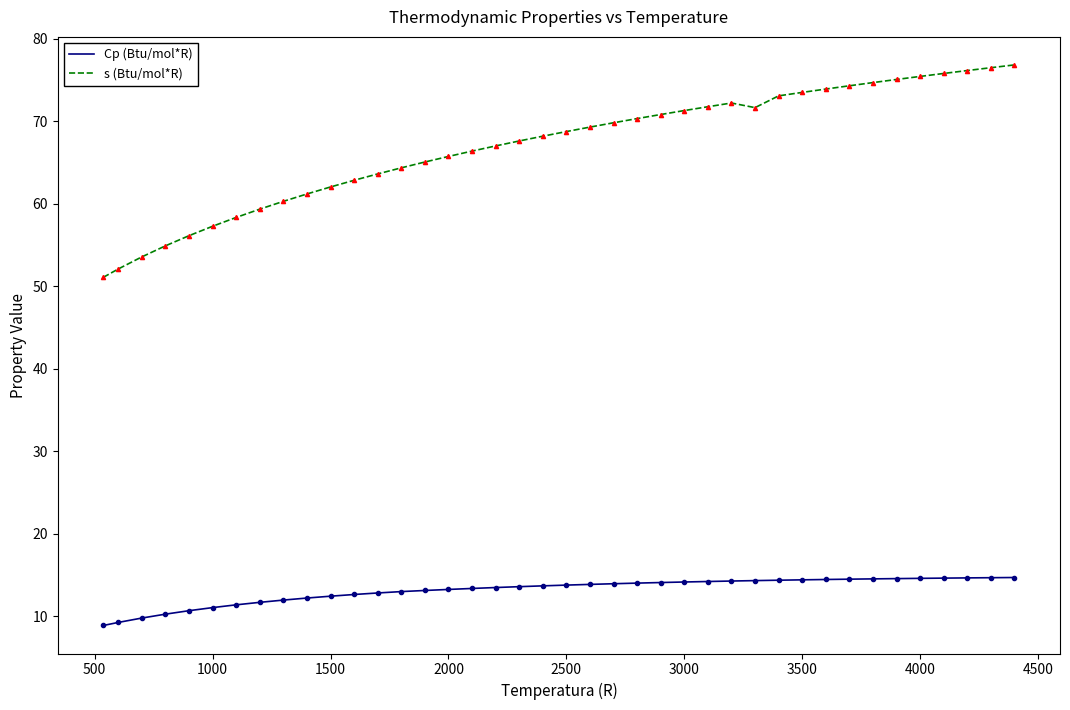

What is the maximum value shown in the chart?

76.8